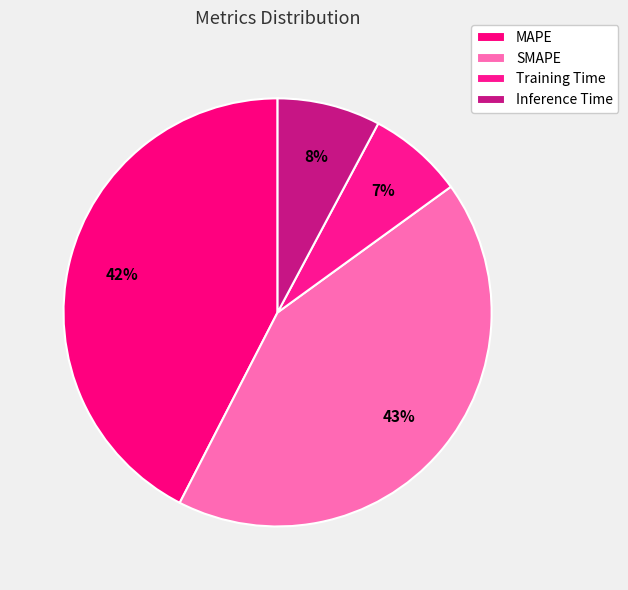

How many slices are in this pie chart?

4